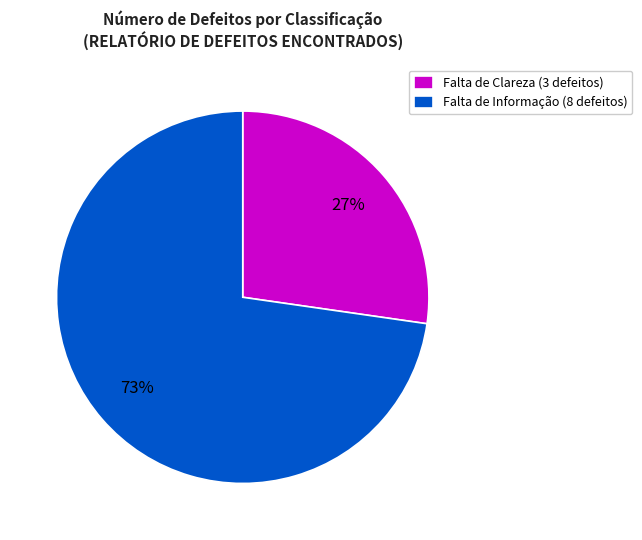

Rank the categories by value from lowest to highest.

Falta de Clareza (3 defeitos), Falta de Informação (8 defeitos)